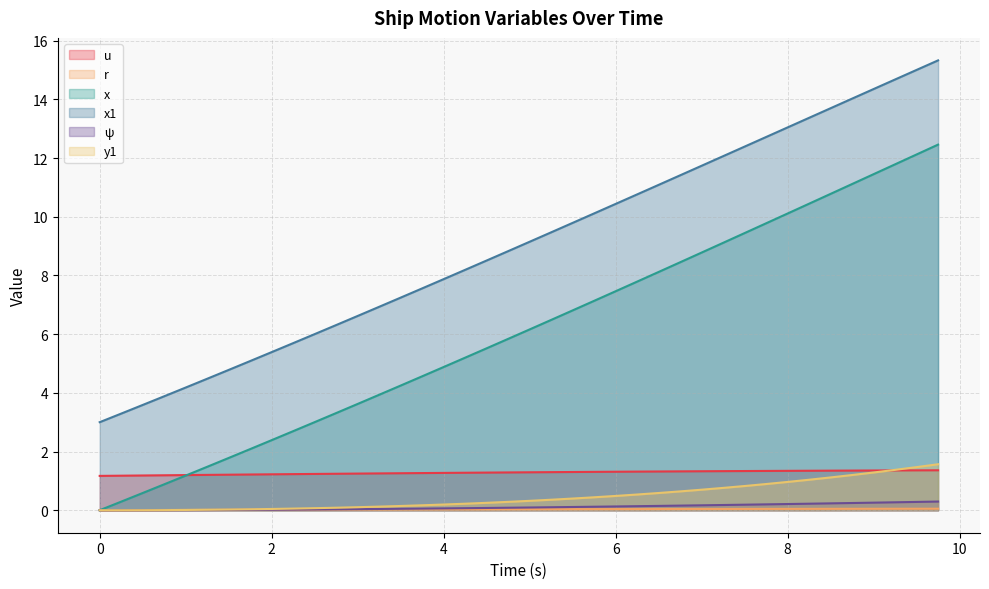

What is the highest value of the u series?

1.4